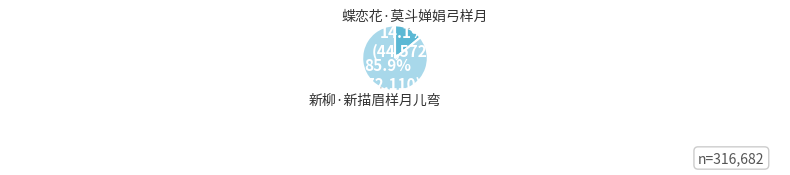

Which slice is the smallest?

蝶恋花·莫斗婵娟弓样月